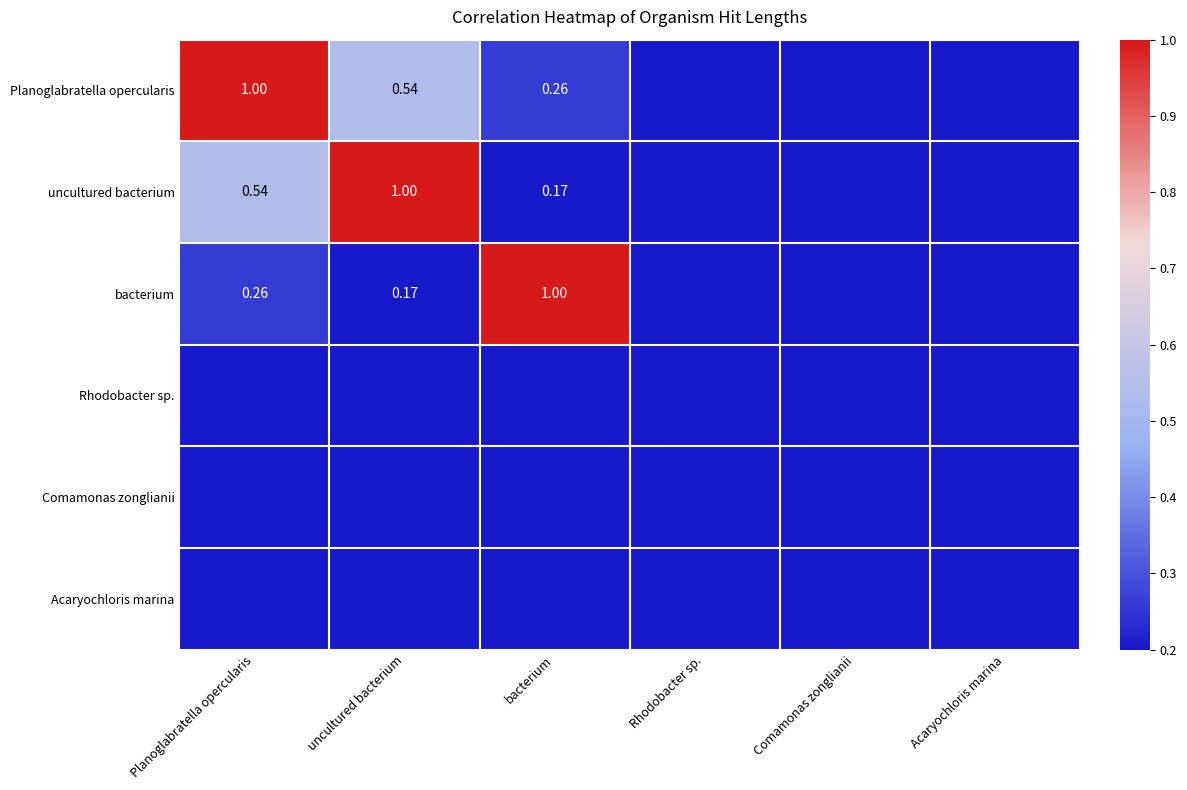

The Comamonas zonglianii series shows 0.0 at bacterium. True or false?

True